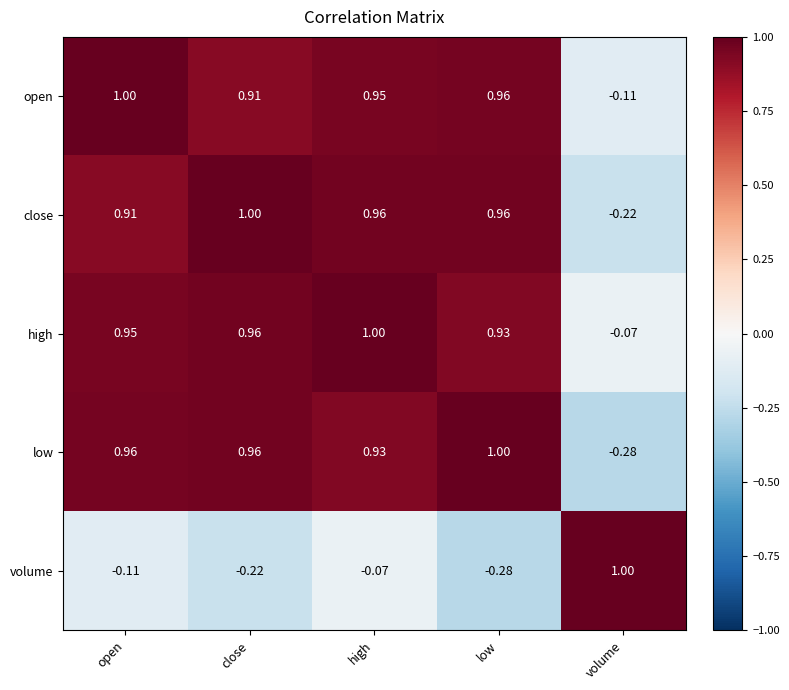

At which category is the sum across all series the highest?

high